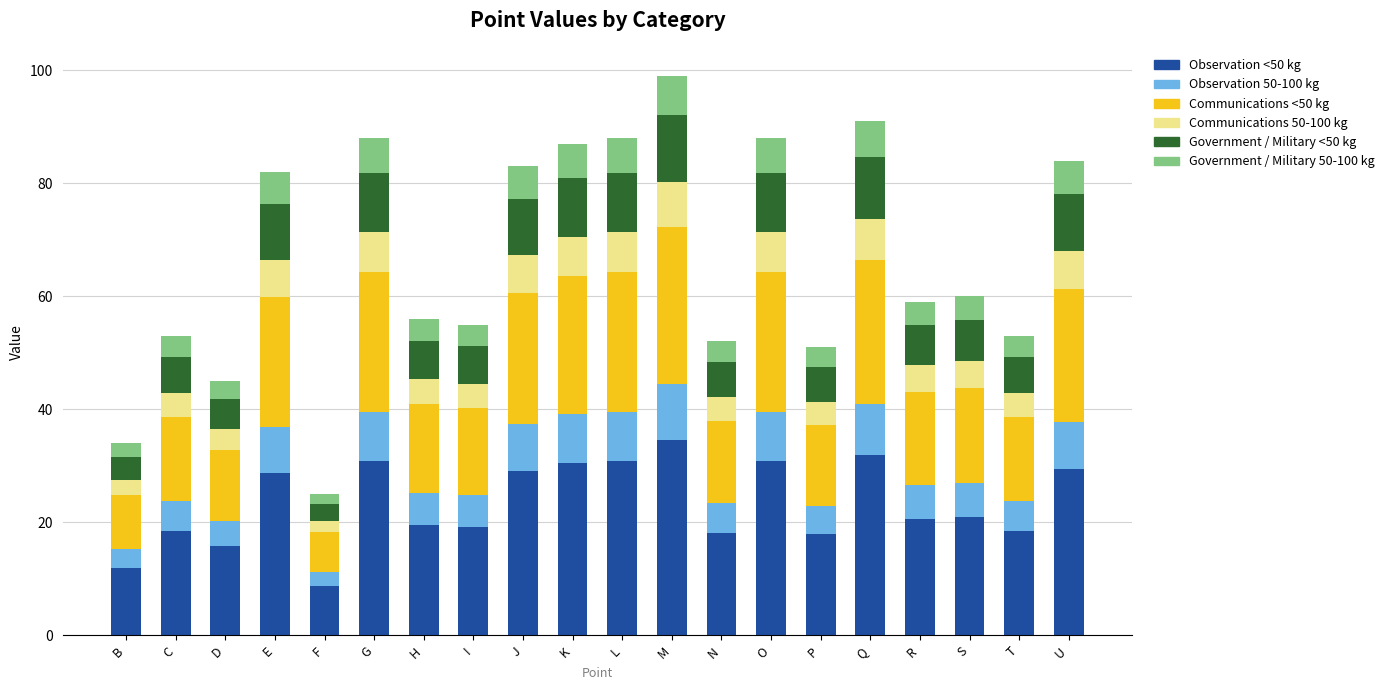

What is the total value across all series at M?

99.0